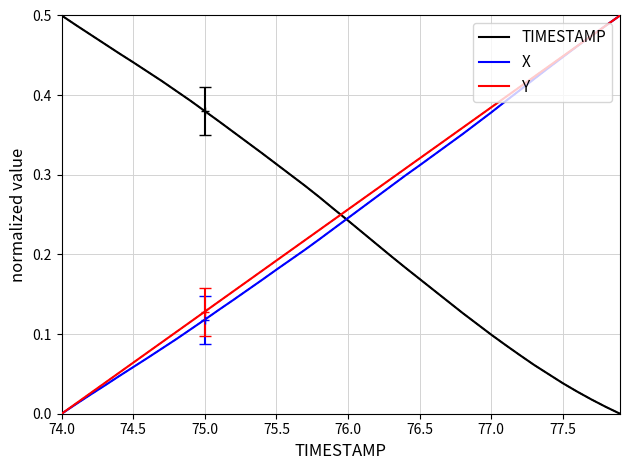

At which label does X reach its minimum?

74.0